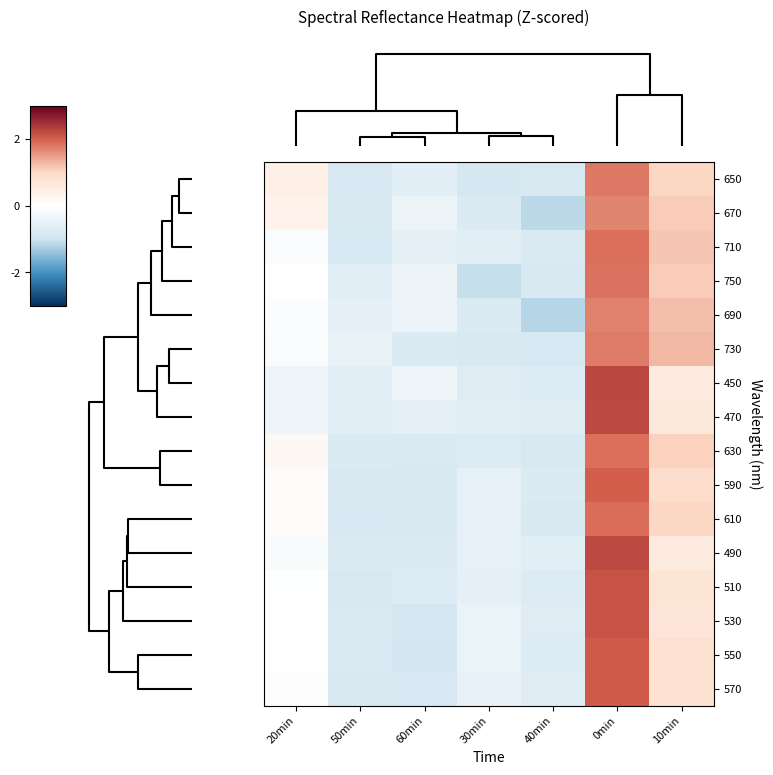

List the series in order of their peak value, highest first.

450, 470, 490, 510, 530, 570, 550, 590, 610, 710, 630, 750, 650, 730, 690, 670